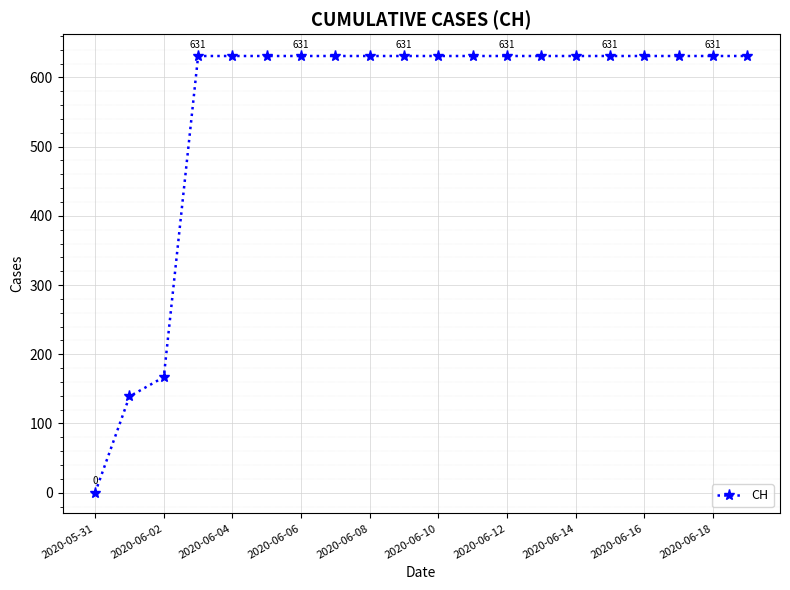

What is the maximum value shown in the chart?

631